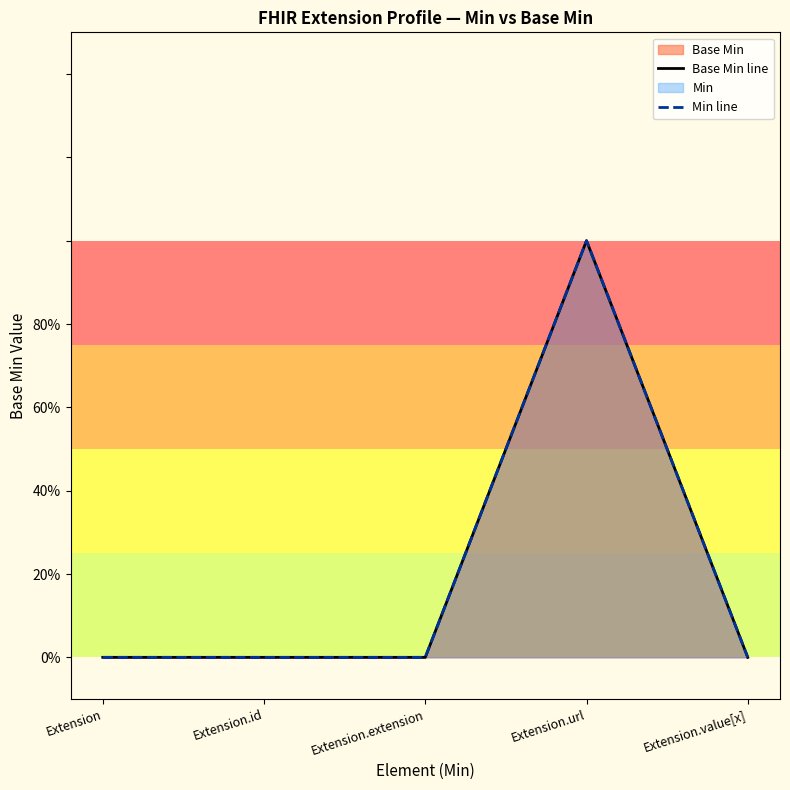

Reading right to left, what are all the values shown in this chart?

Base Min line: 0	1	0	0	0
Min line: 0	1	0	0	0